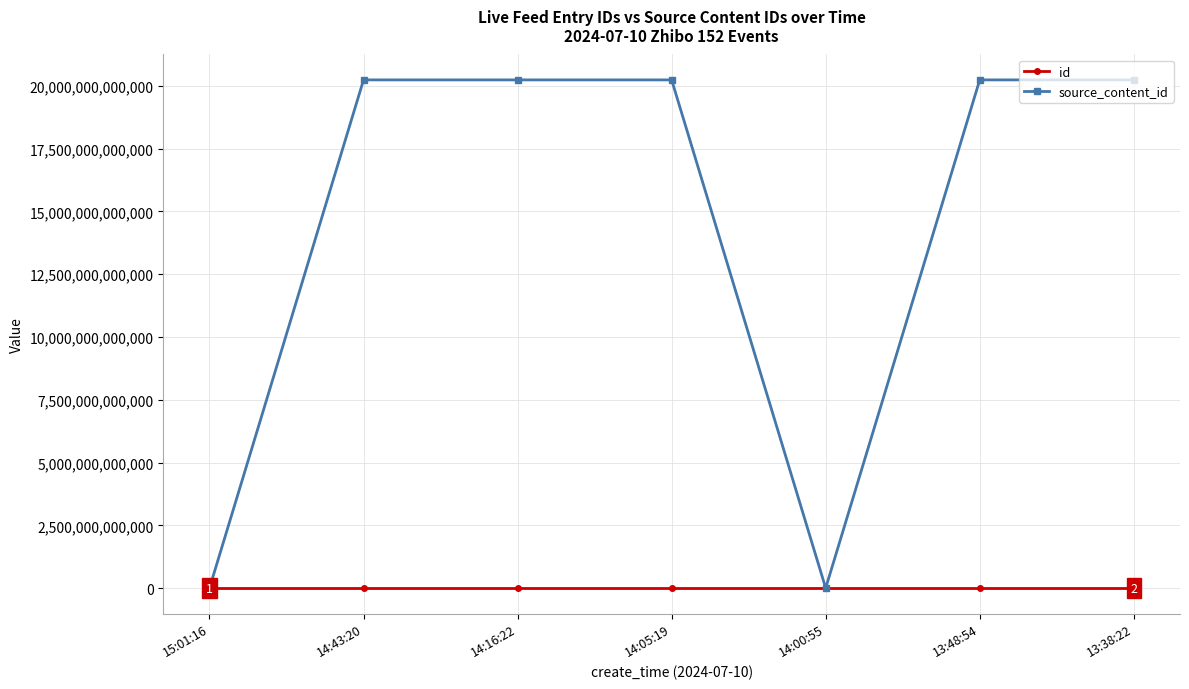

Between 14:00:55 and 13:38:22, which series saw the biggest shift?

source_content_id